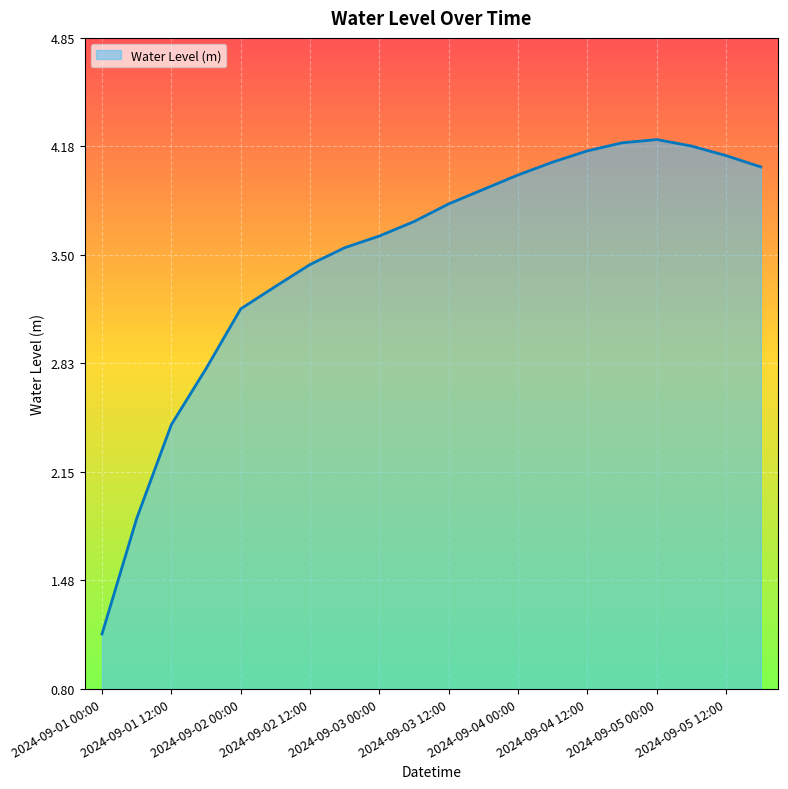

How many interior local peaks (higher than both neighbors) does the data have?

1